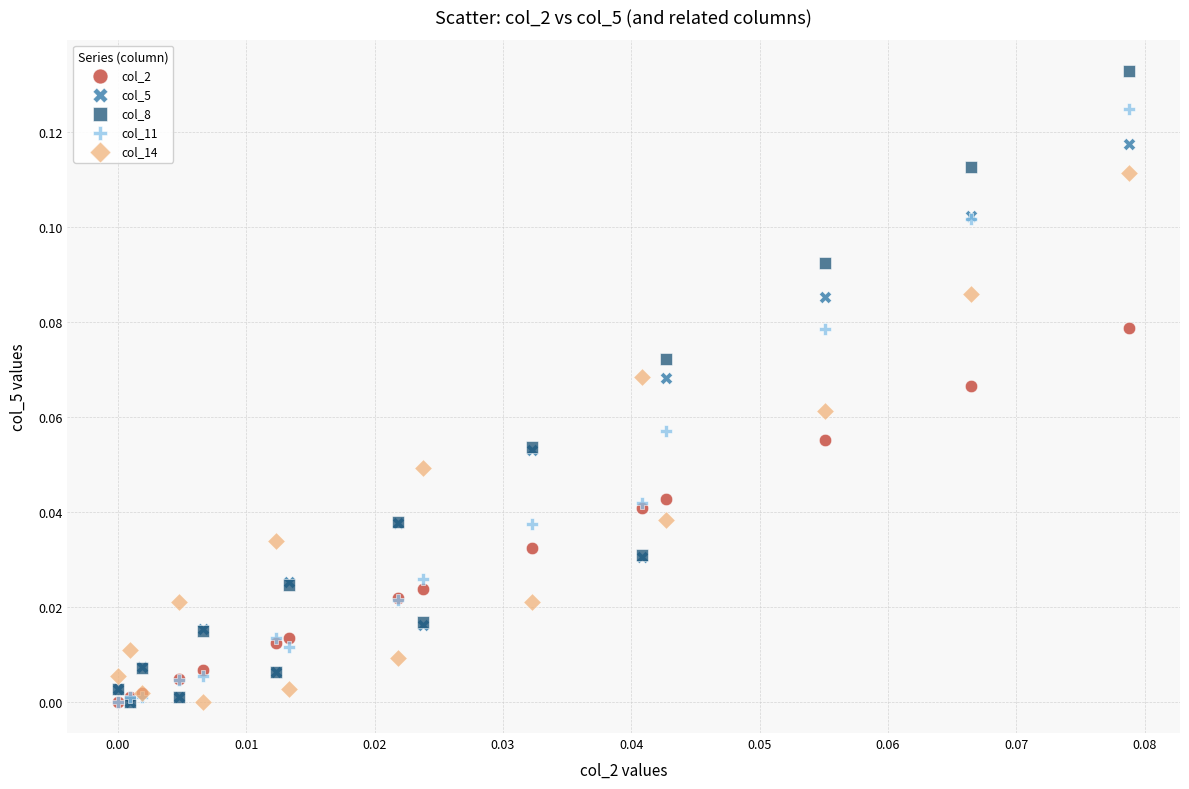

Which series contains the highest Y value?

col_8